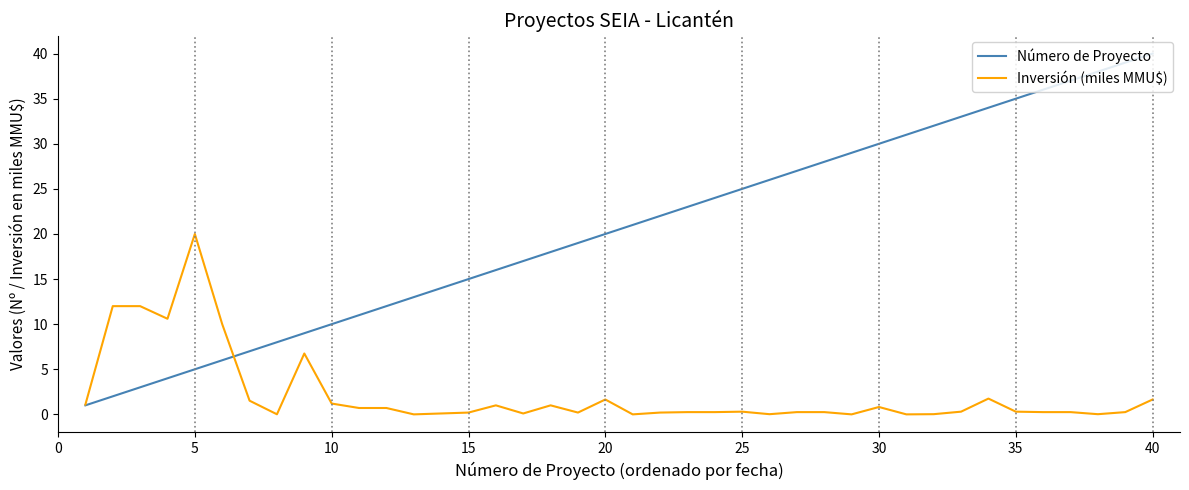

Which series has the largest range (max minus min)?

Número de Proyecto